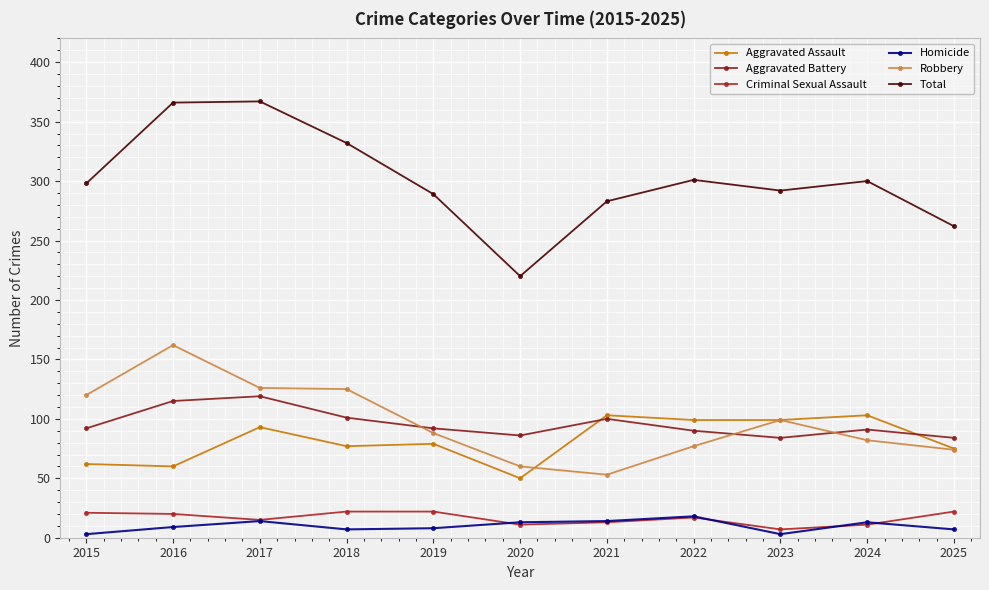

True or false: Aggravated Assault and Criminal Sexual Assault cross at least once.

False